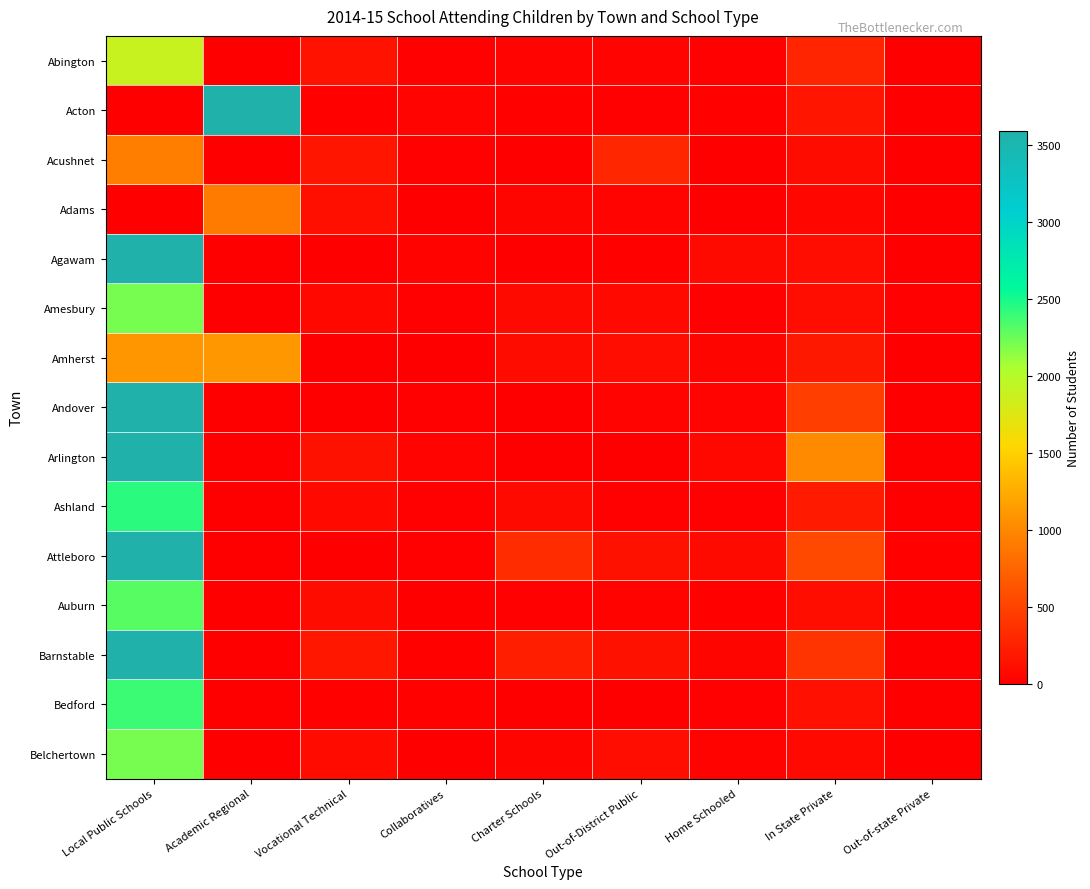

What is the total value across all series at Charter Schools?

1008